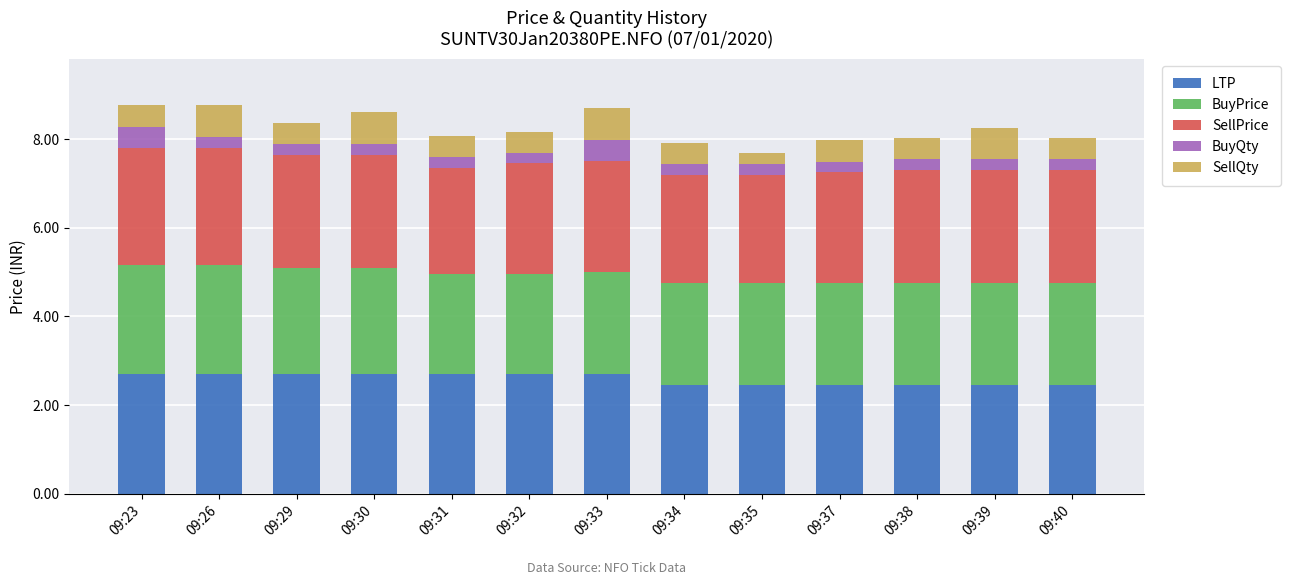

What is the minimum value for LTP?

2.5